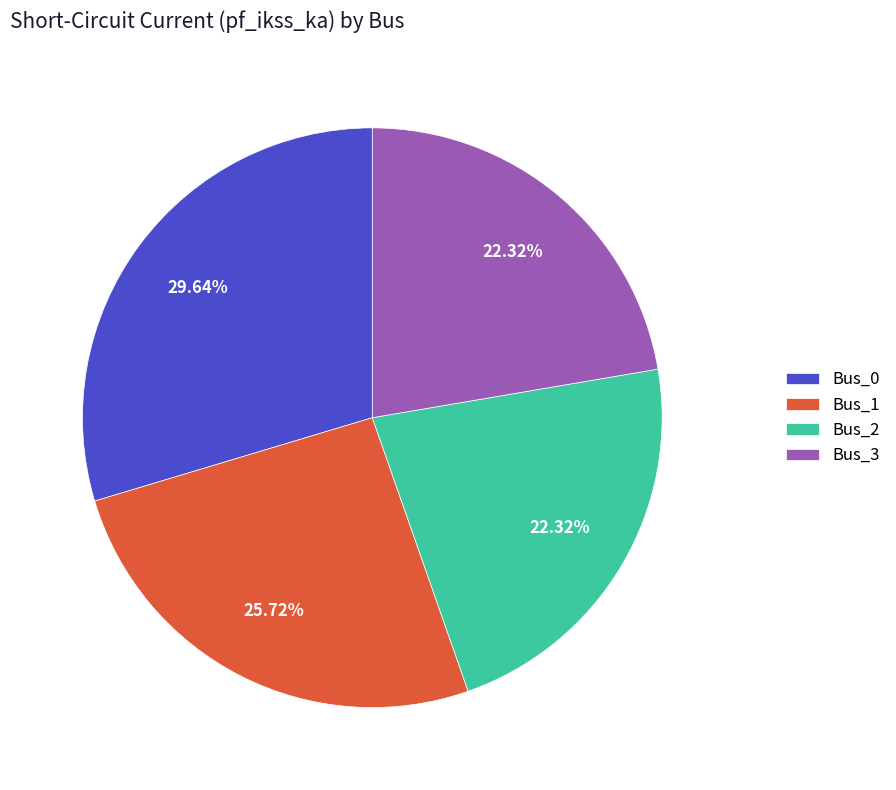

Which has a higher value, Bus_0 or Bus_2?

Bus_0